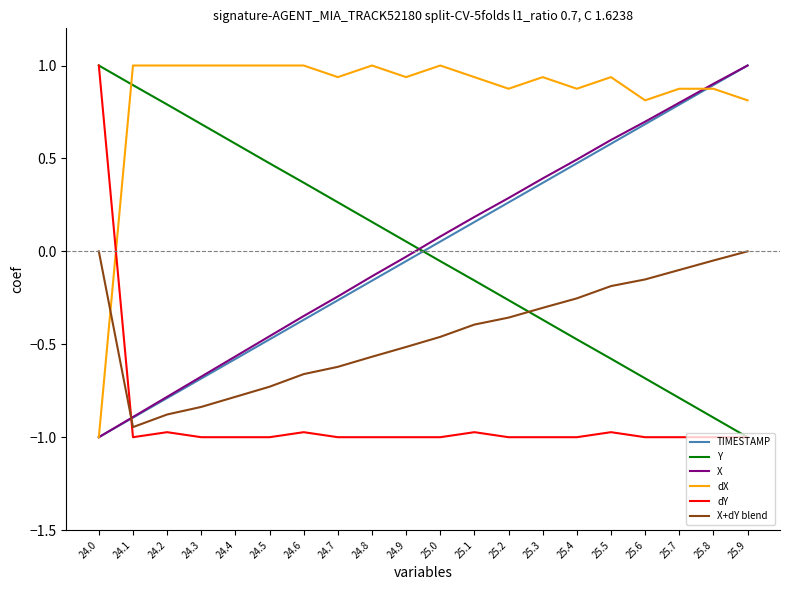

List the labels in order of TIMESTAMP value, smallest first.

24.0, 24.1, 24.2, 24.3, 24.4, 24.5, 24.6, 24.7, 24.8, 24.9, 25.0, 25.1, 25.2, 25.3, 25.4, 25.5, 25.6, 25.7, 25.8, 25.9